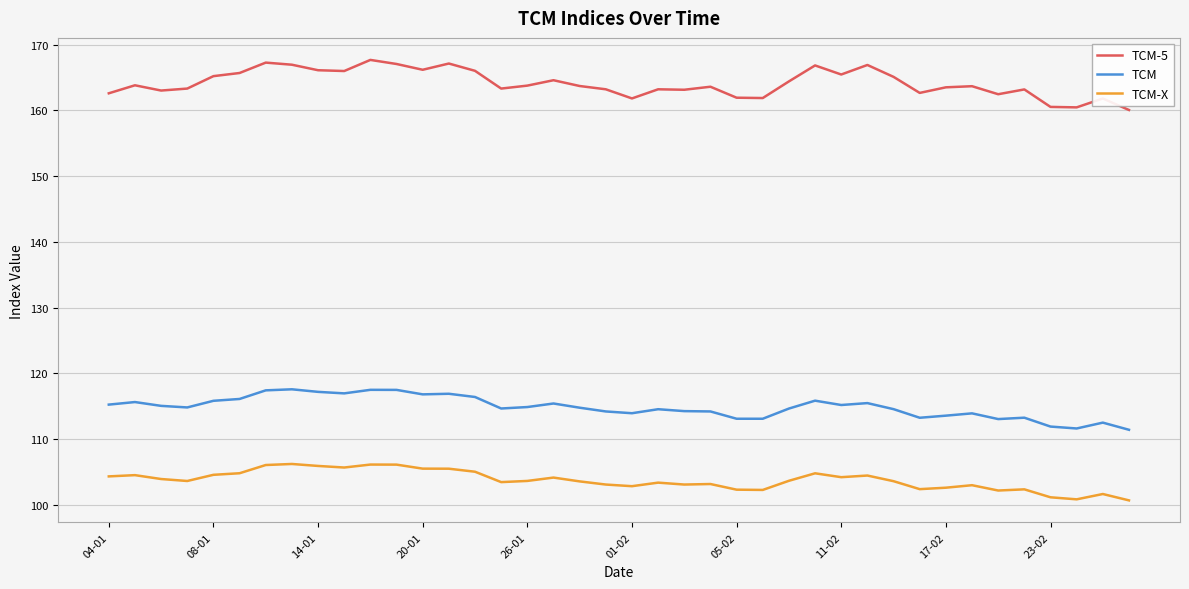

What is the highest value of the TCM-X series?

106.2